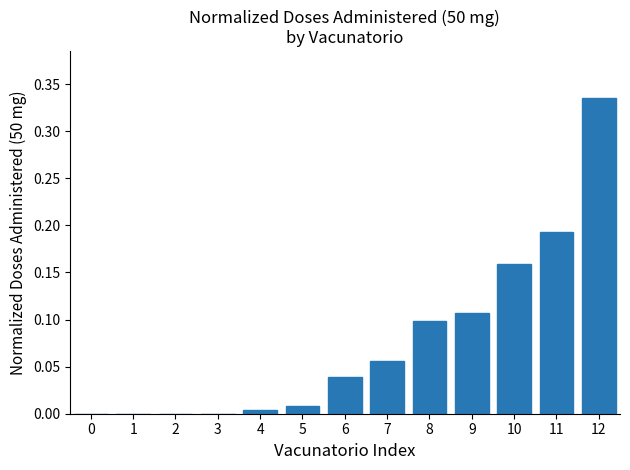

The value at 2 is 0.0. True or false?

True